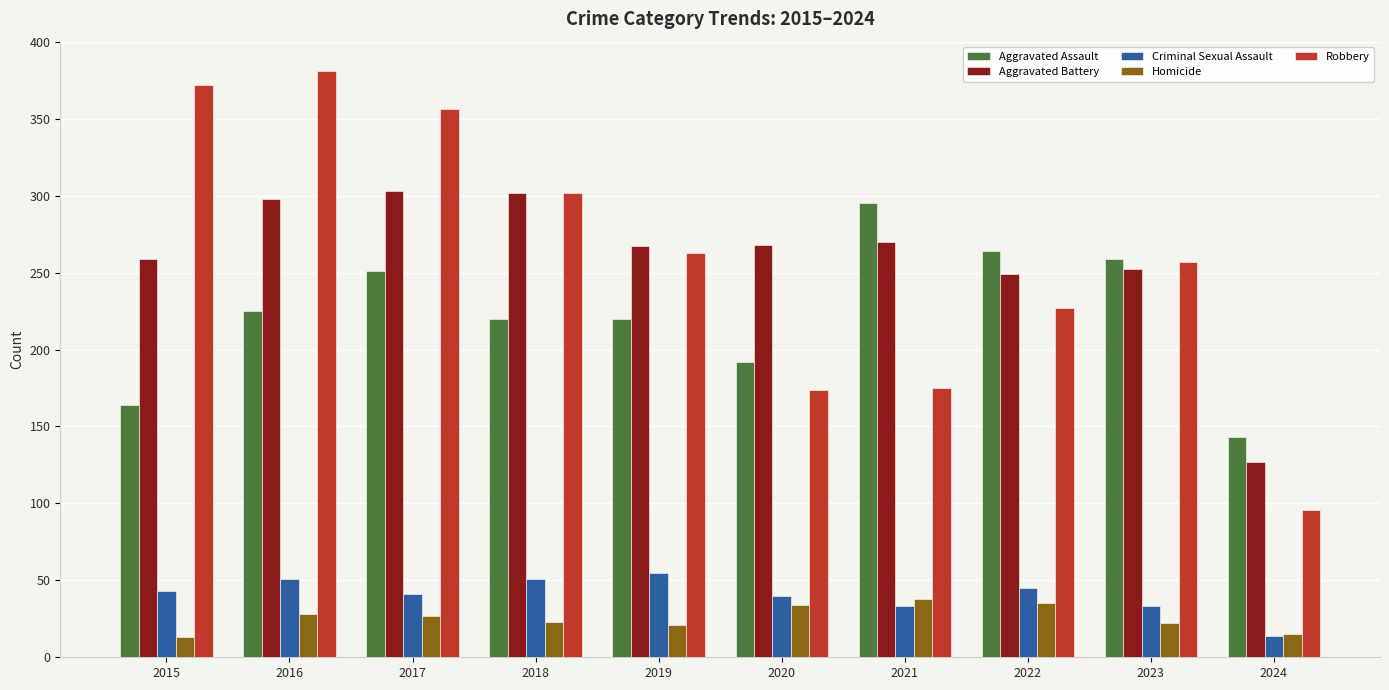

At 2016, list the series in order from largest to smallest.

Robbery, Aggravated Battery, Aggravated Assault, Criminal Sexual Assault, Homicide